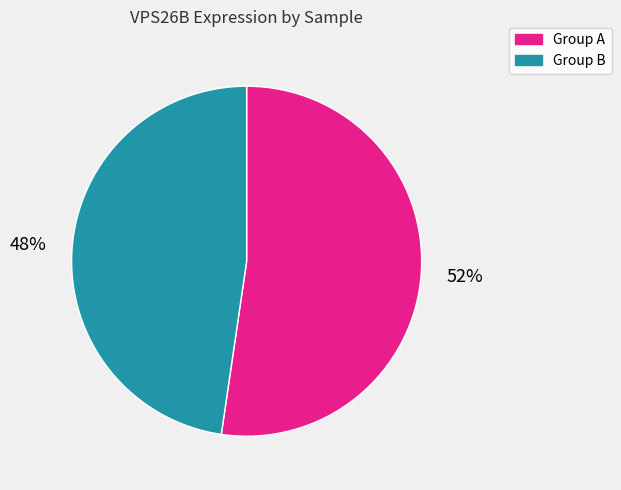

Is there any slice that represents more than half of the pie?

Yes